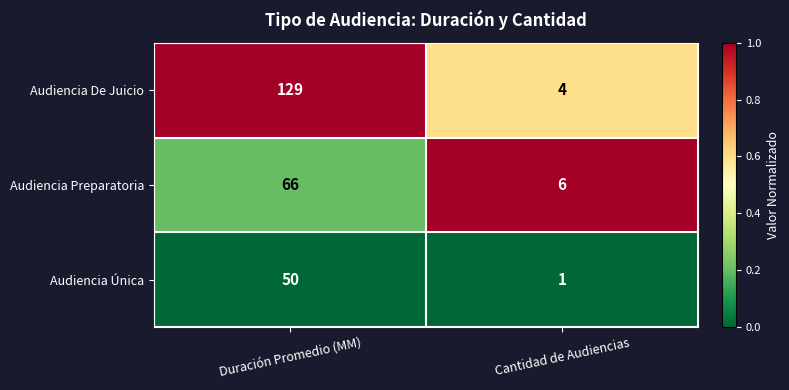

Count the number of data series in this chart.

3